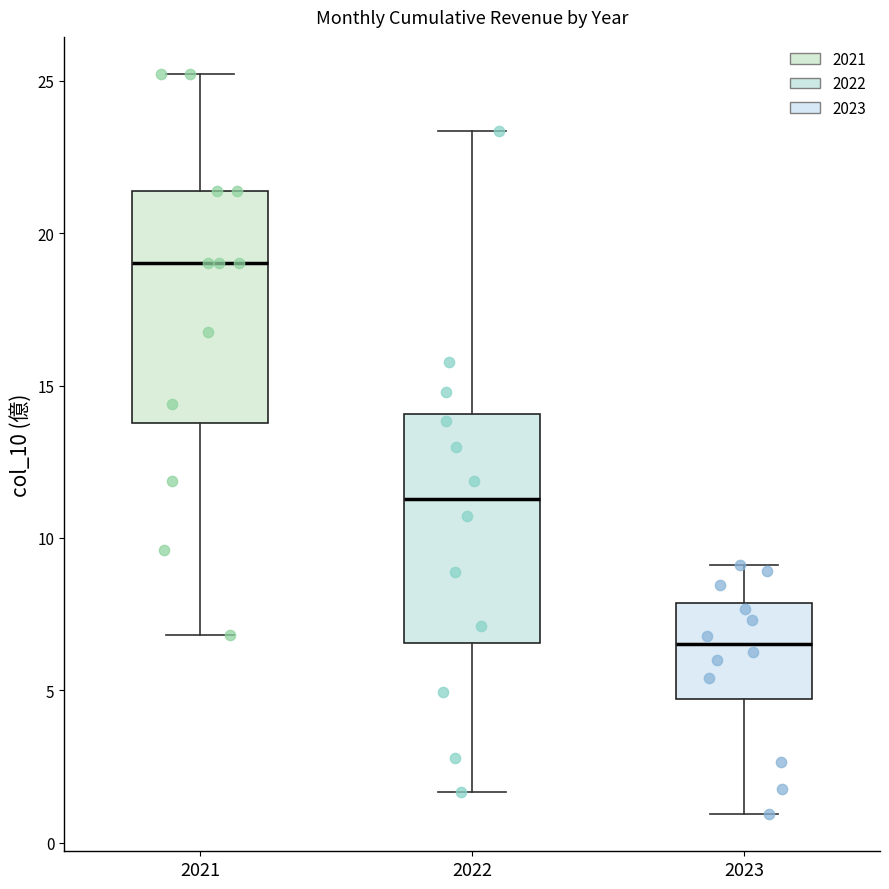

Where is the upper edge of the box at x = 2022 on the y-axis? The values are not printed on the chart, so give them approximately, as read against the axis.

14.0